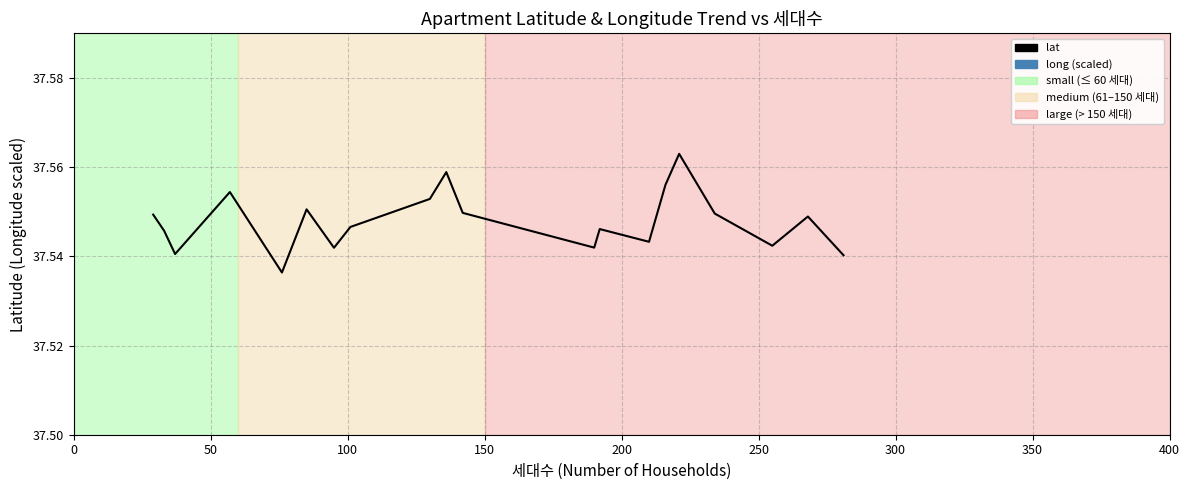

In lat, how many points are higher than both neighbors (excluding endpoints)?

6